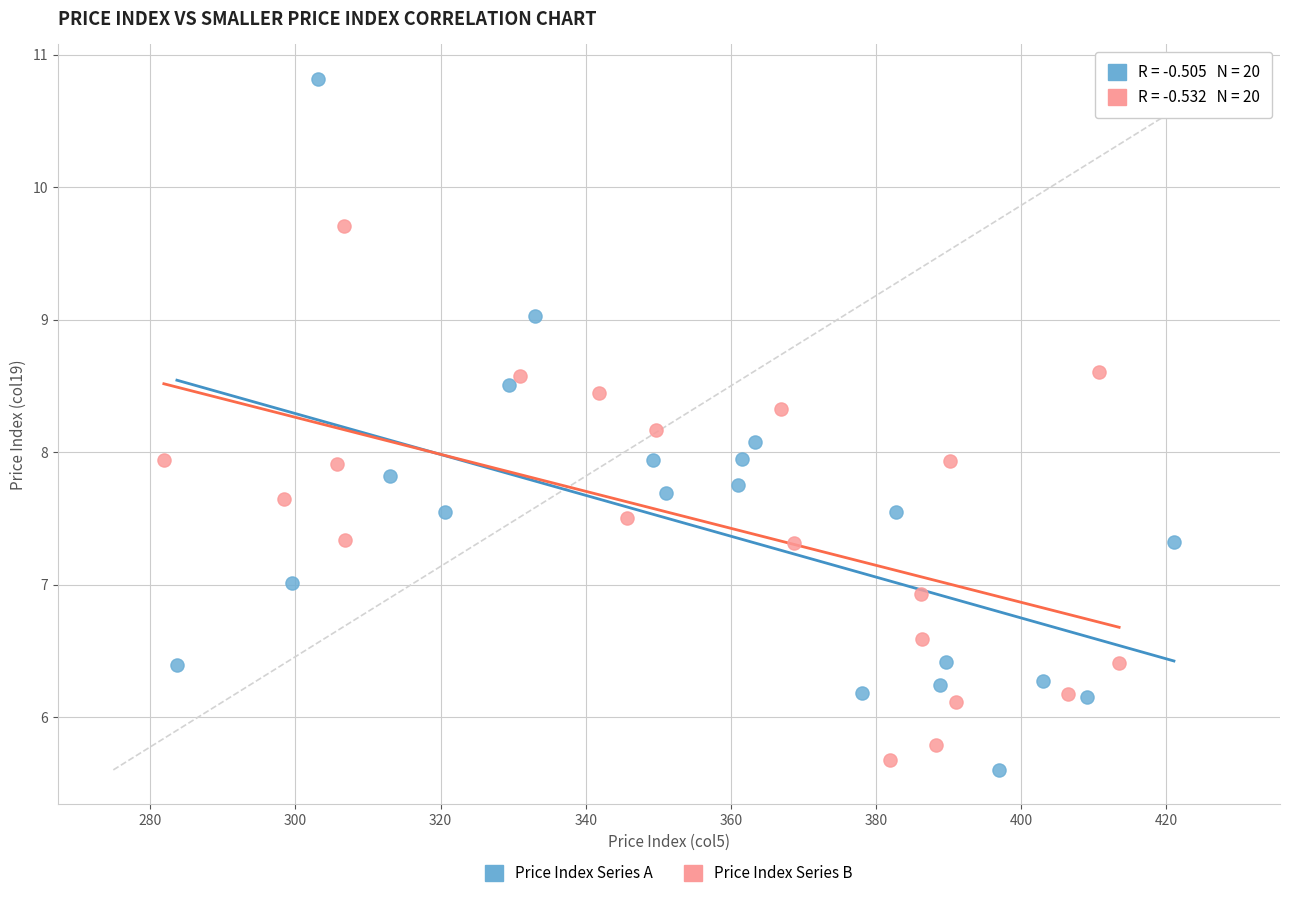

Which series has the widest spread of Y values?

Price Index Series A